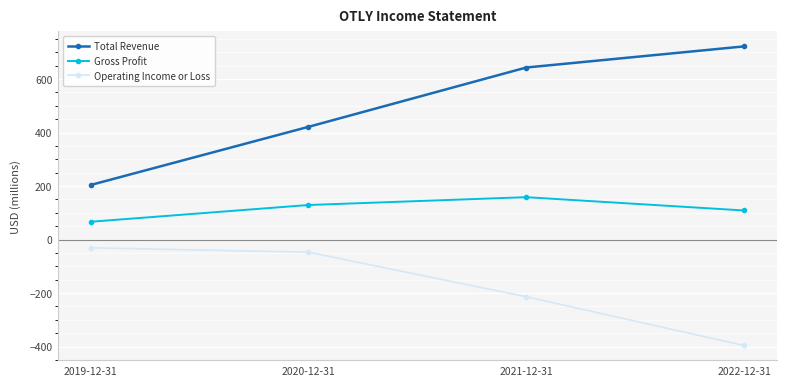

In Gross Profit, how many points are higher than both neighbors (excluding endpoints)?

1